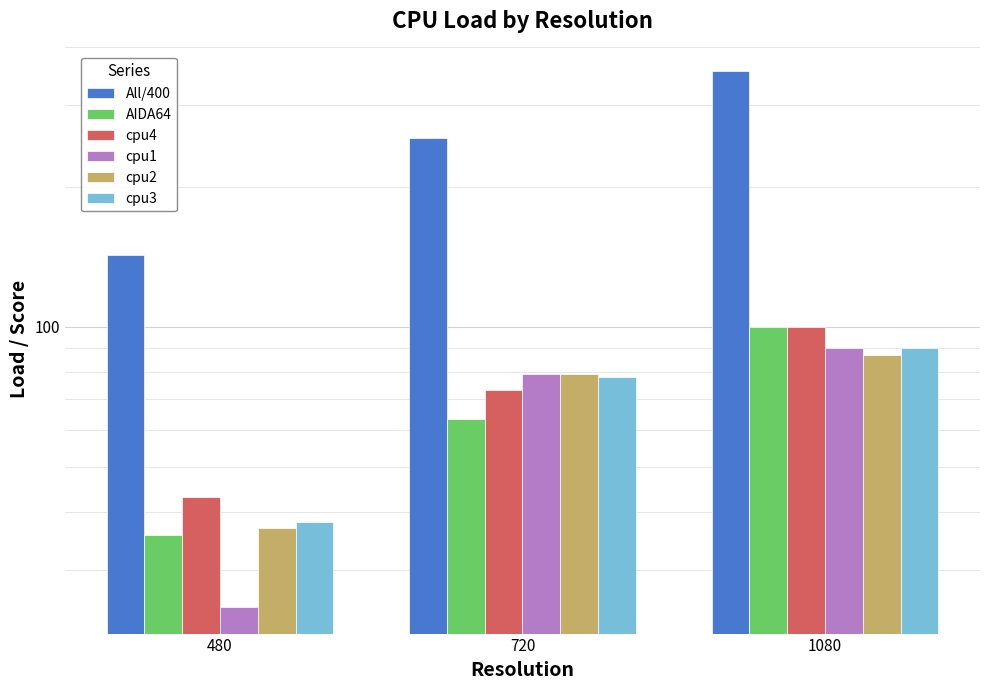

Rank the series by their maximum value, from lowest to highest.

cpu2, cpu1, cpu3, AIDA64, cpu4, All/400